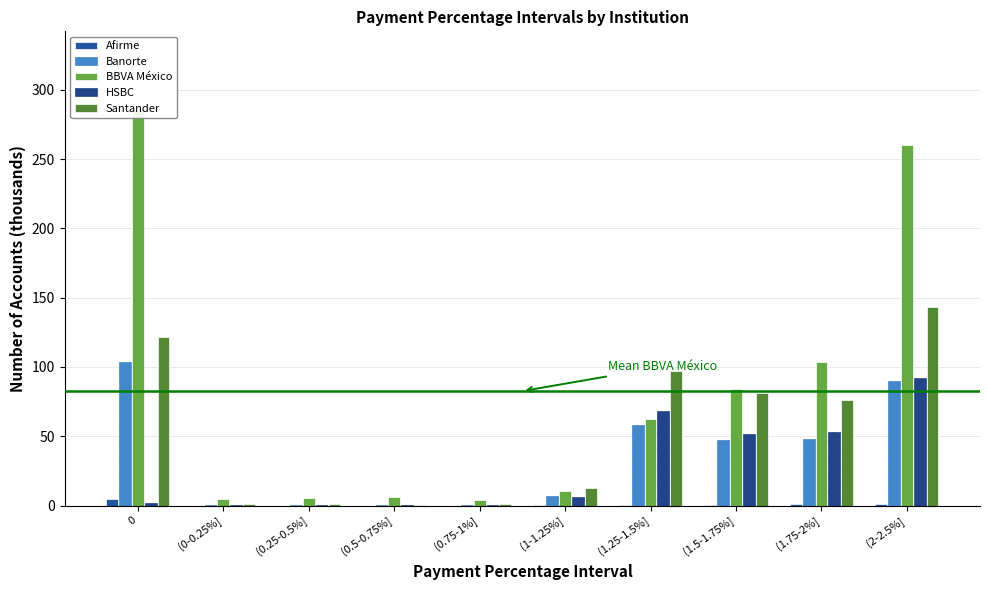

How many series are shown in this chart?

5